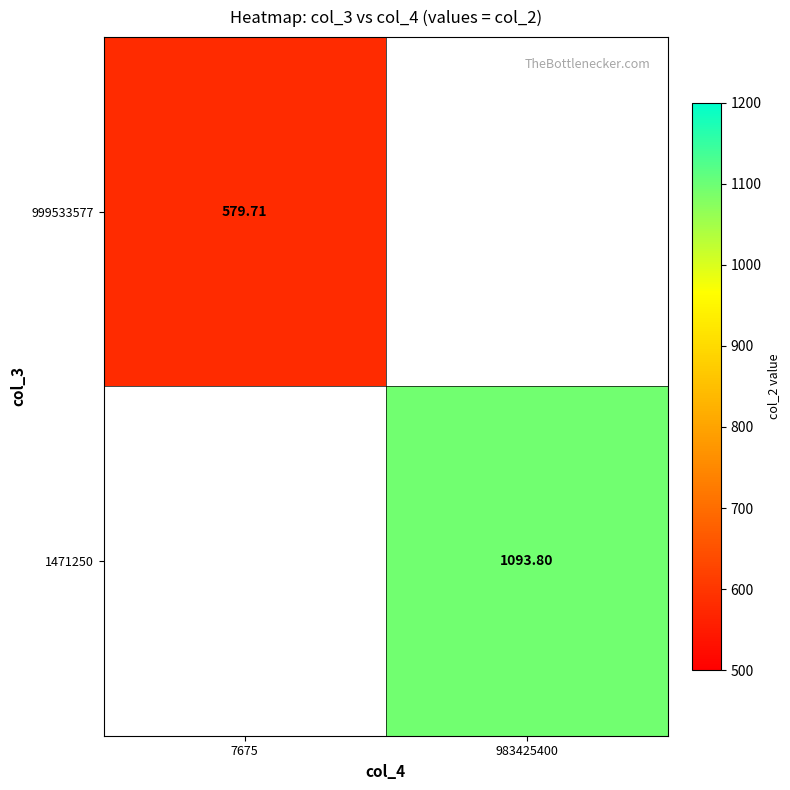

Where does the 1471250 series first go above 1093?

983425400